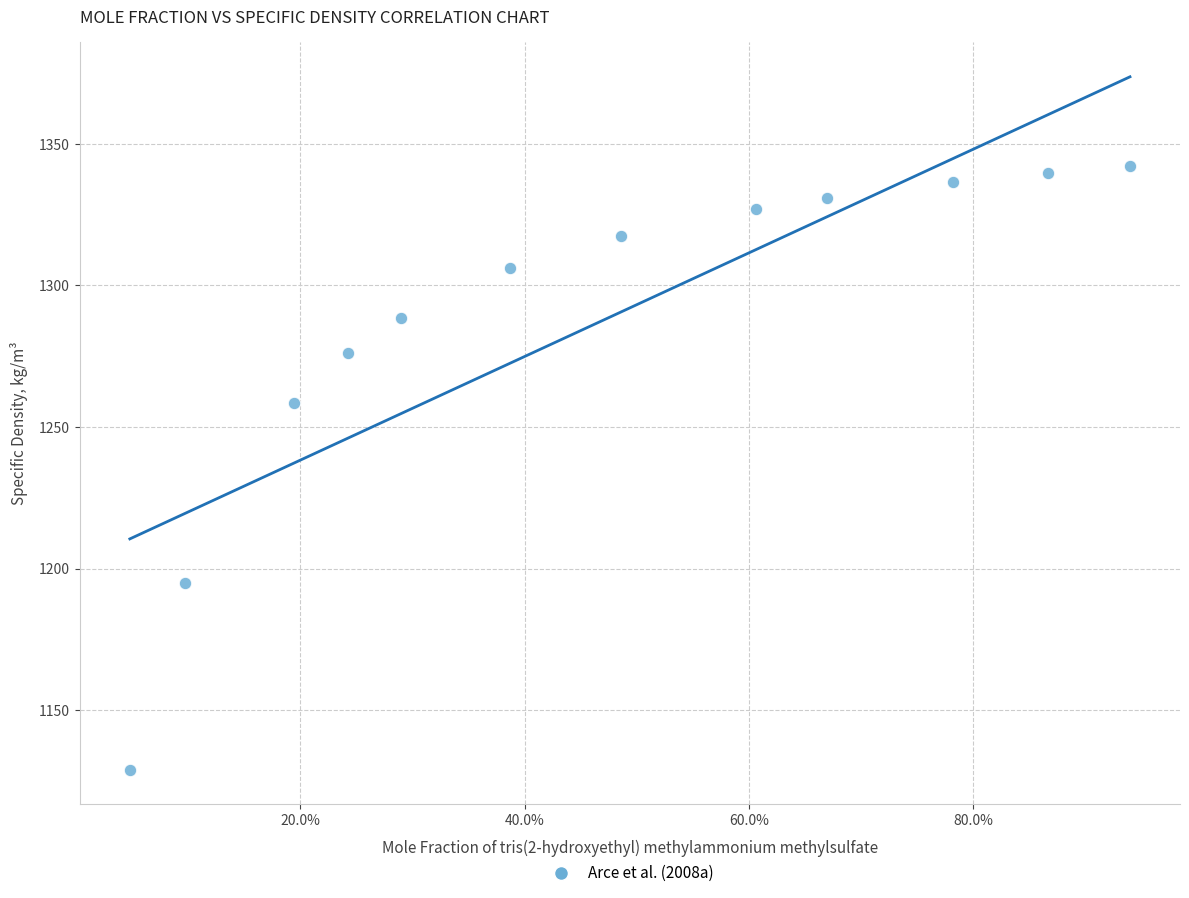

What Y value in the scatter plot is closest to 1235?

1258.5